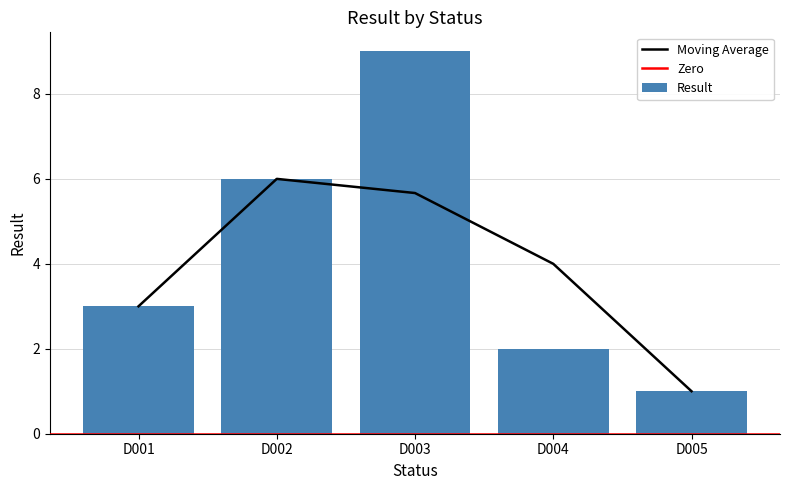

True or false: Result has a value of 6 at D002.

True